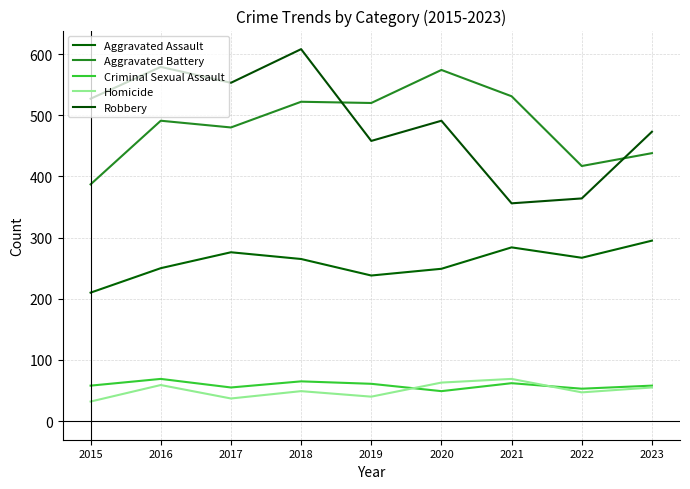

Reading left to right, what are all the values shown in this chart?

Aggravated Assault: 2015=210	2016=250	2017=276	2018=265	2019=238	2020=249	2021=284	2022=267	2023=295
Aggravated Battery: 2015=387	2016=491	2017=480	2018=522	2019=520	2020=574	2021=531	2022=417	2023=438
Criminal Sexual Assault: 2015=58	2016=69	2017=55	2018=65	2019=61	2020=49	2021=62	2022=53	2023=58
Homicide: 2015=32	2016=59	2017=37	2018=49	2019=40	2020=63	2021=69	2022=47	2023=55
Robbery: 2015=527	2016=579	2017=553	2018=608	2019=458	2020=491	2021=356	2022=364	2023=473